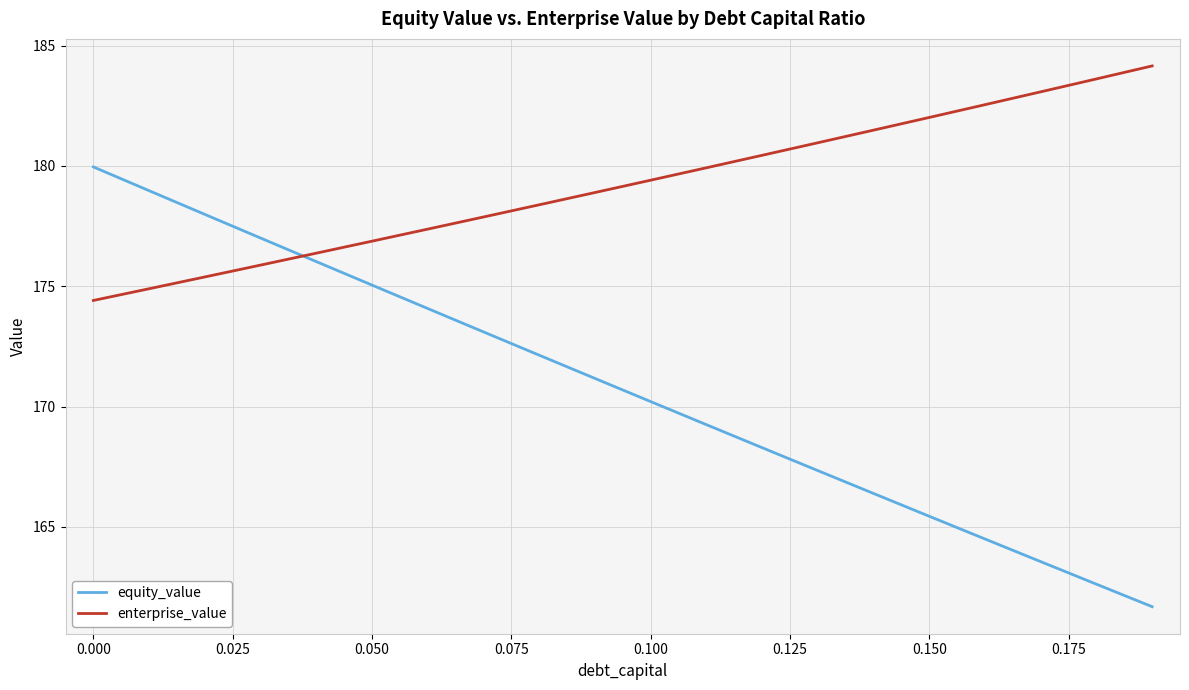

What is the difference between the maximum and minimum values in the equity_value series?

18.3